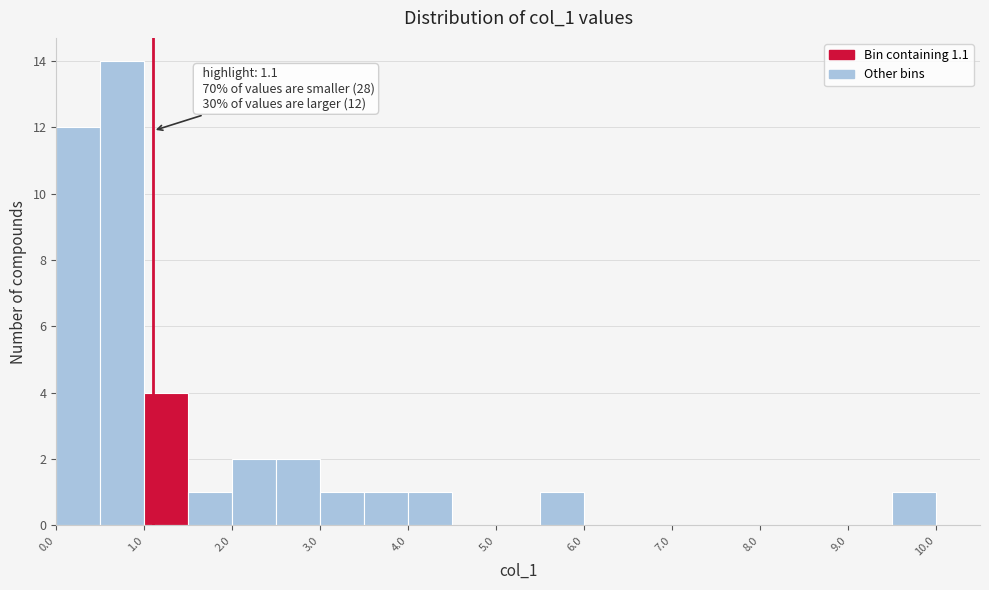

Which range on the x-axis has the tallest bar?

0.5 to 1.0